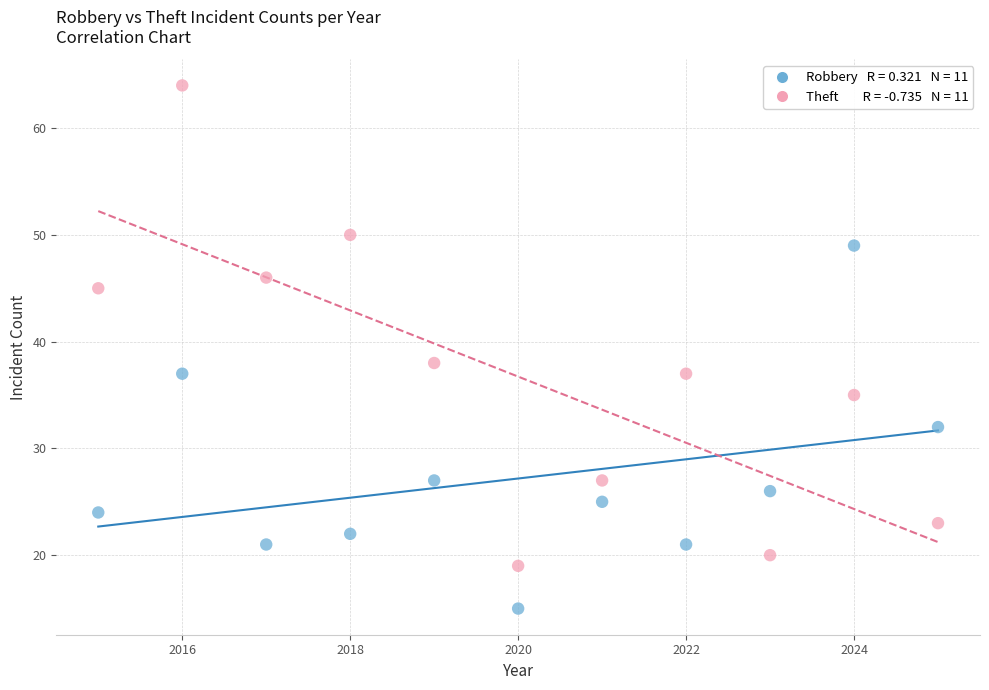

Across all data points, what is the range of X values (max minus min)?

10